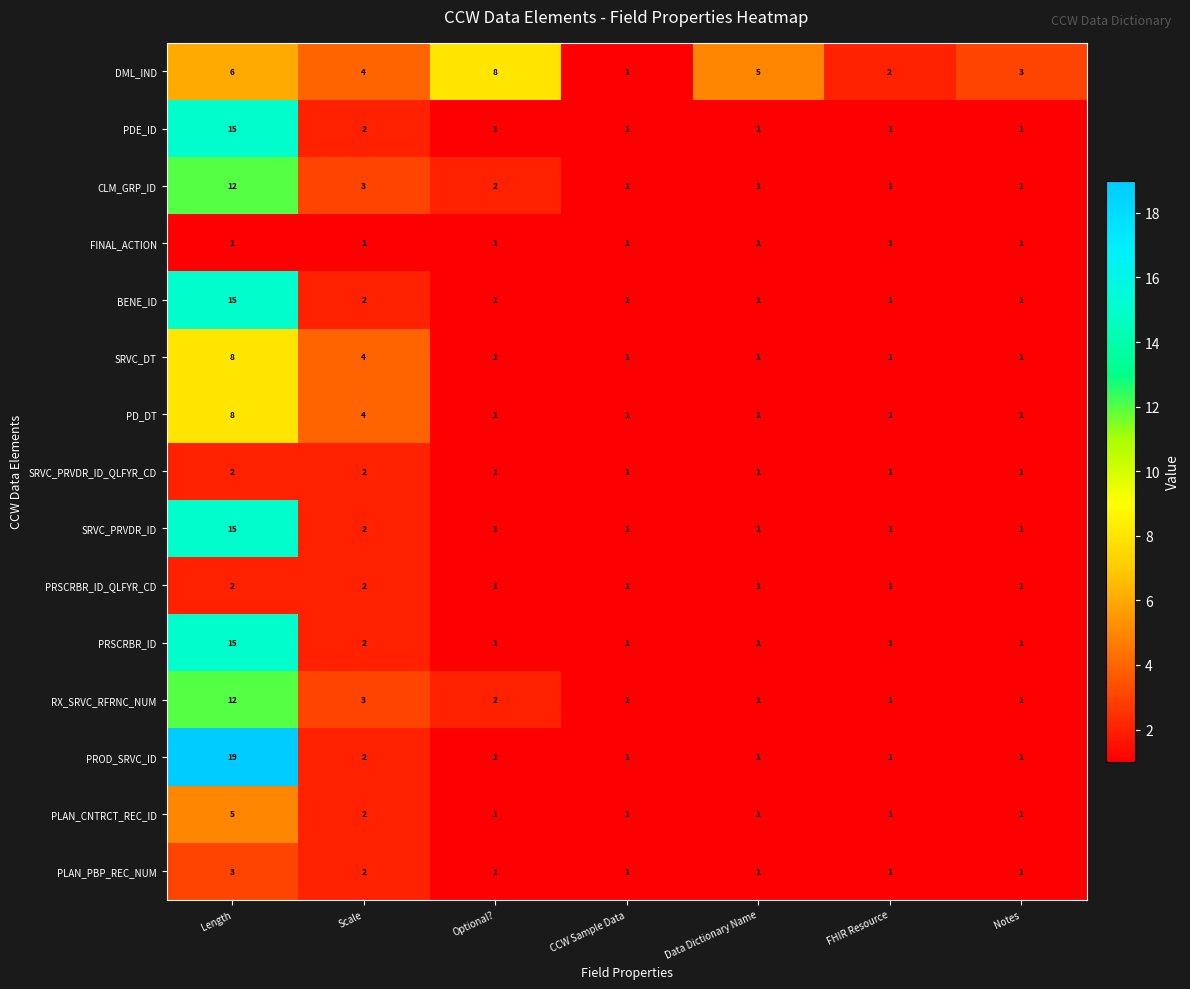

What is the average value of the PRSCRBR_ID series?

3